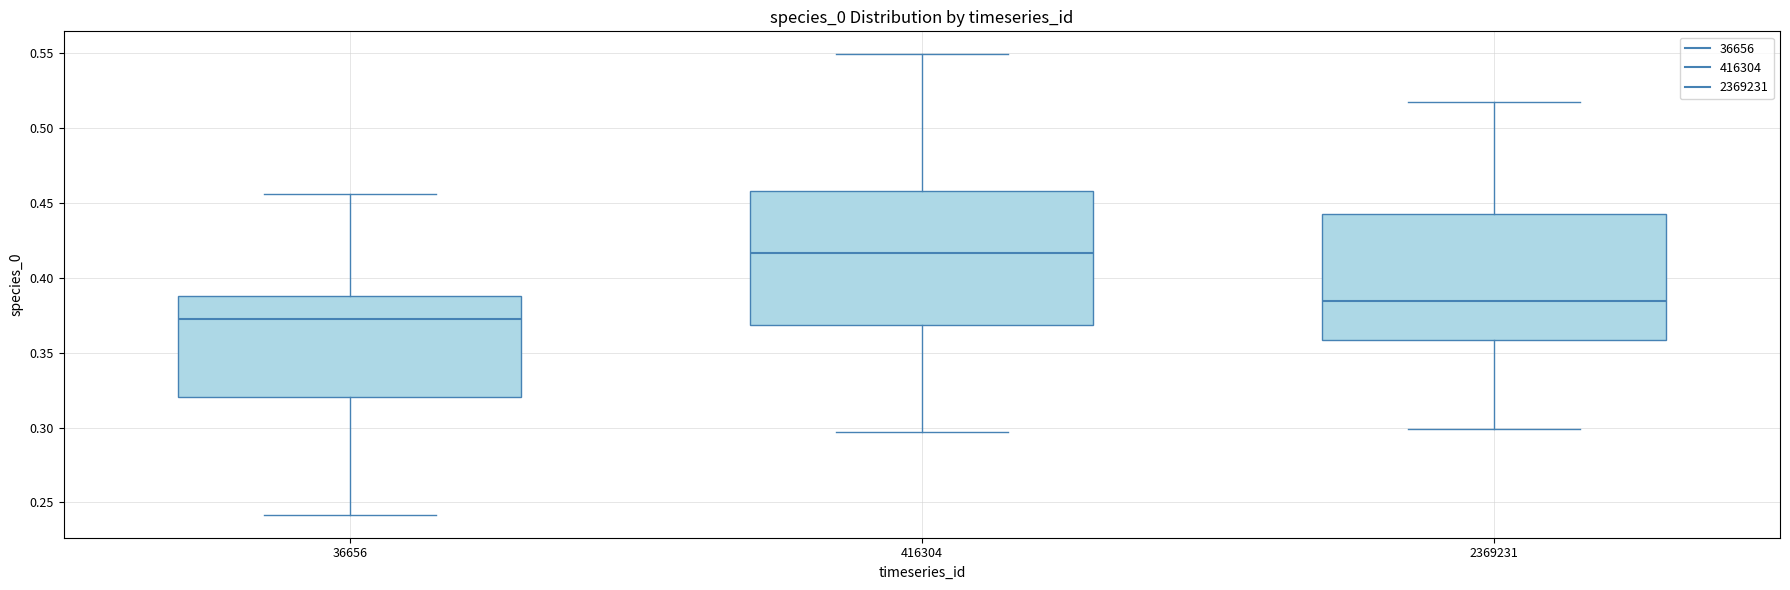

Comparing the boxes themselves (not the whiskers), which one is the tallest?

416304